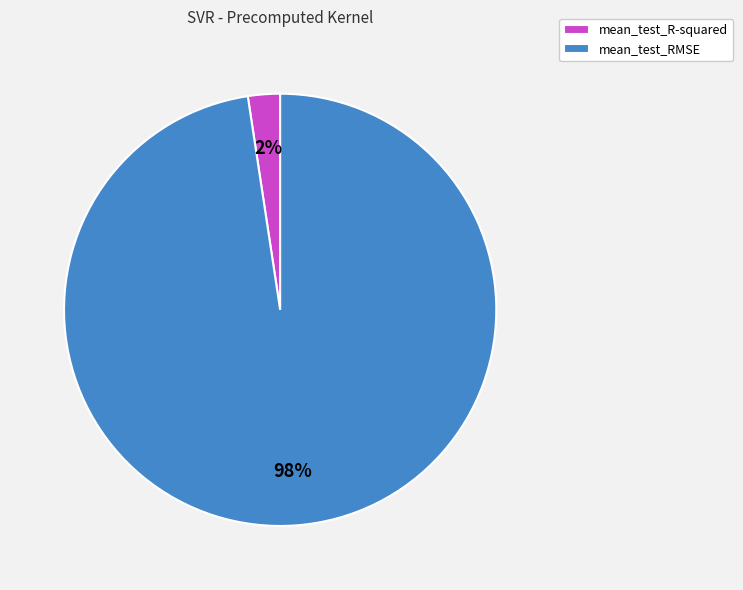

What is the smallest slice in the pie chart?

mean_test_R-squared